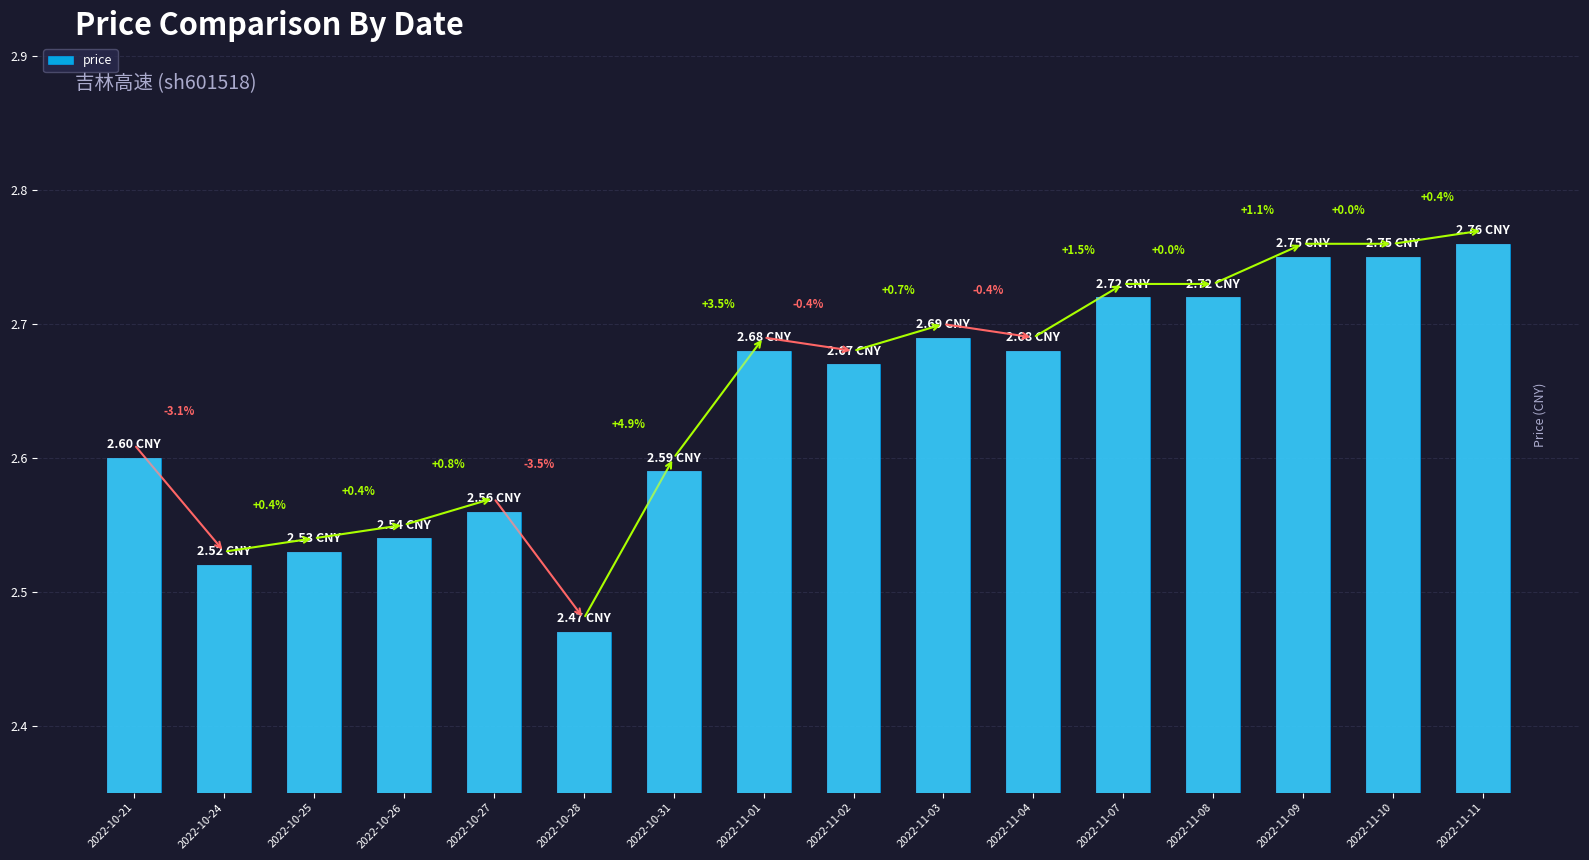

What is the change in value from 2022-10-25 to 2022-10-28?

-0.1